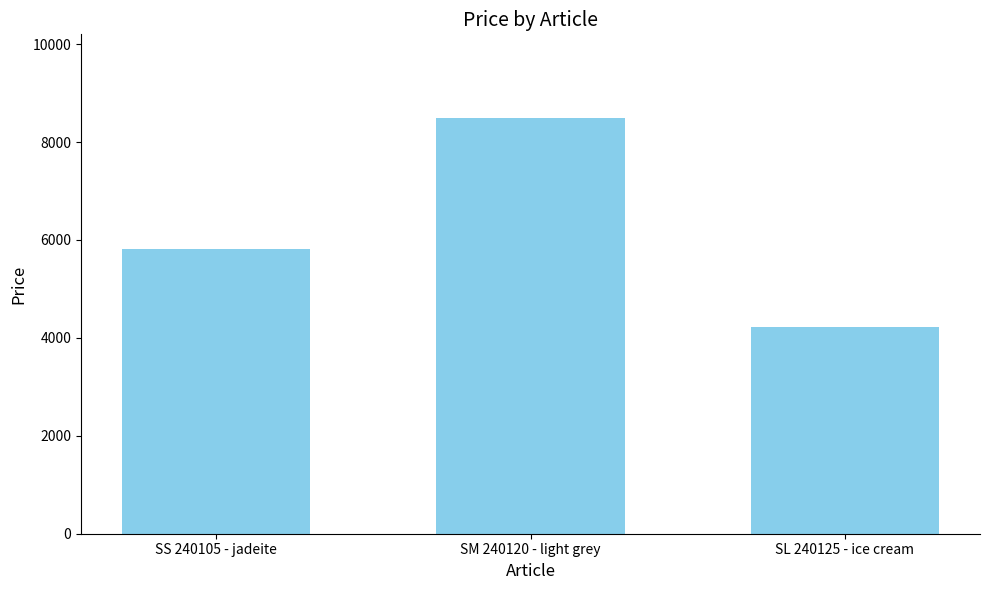

List the labels in order of value, largest first.

SM 240120 - light grey, SS 240105 - jadeite, SL 240125 - ice cream